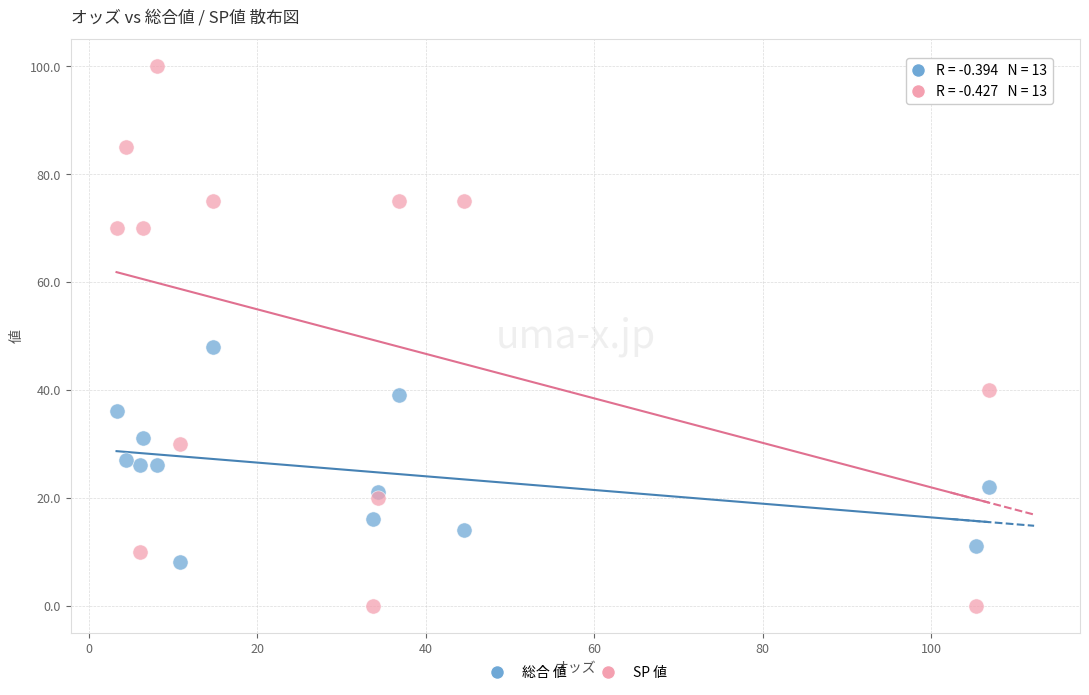

Which series has the largest Y range (max minus min)?

SP 値